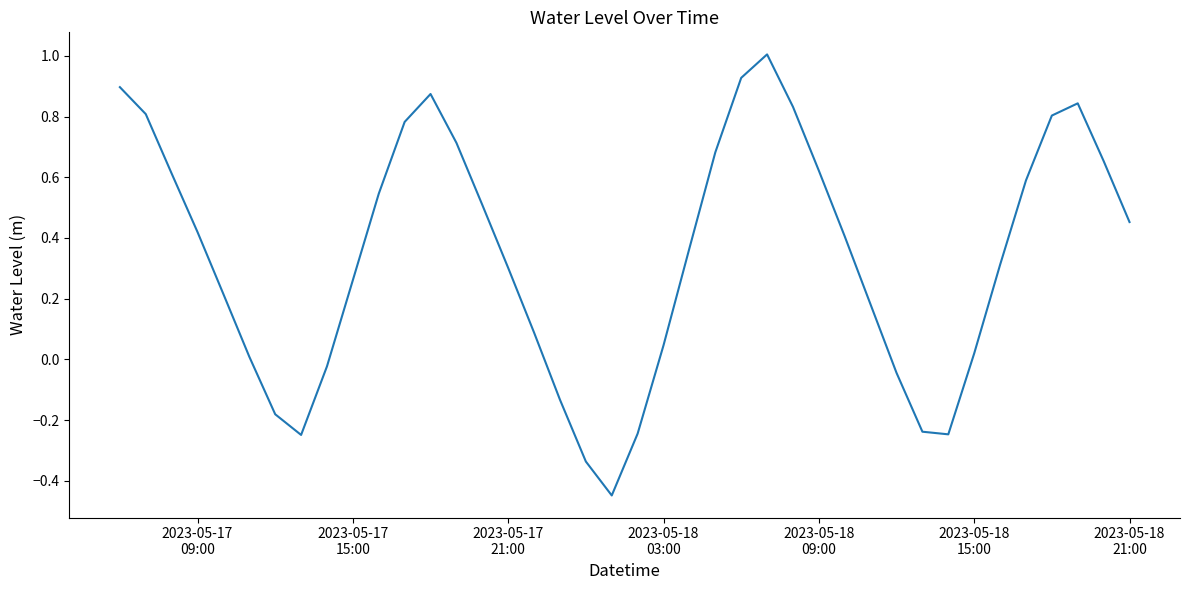

How many lines are shown in the chart?

1